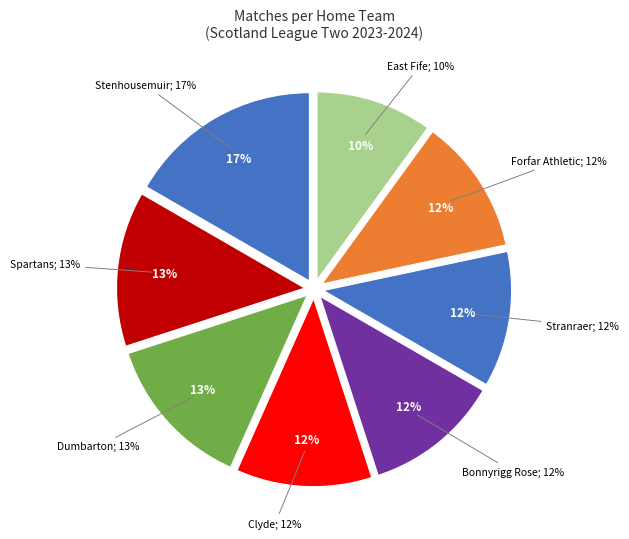

Combined, do East Fife and Spartans account for over 50%?

No